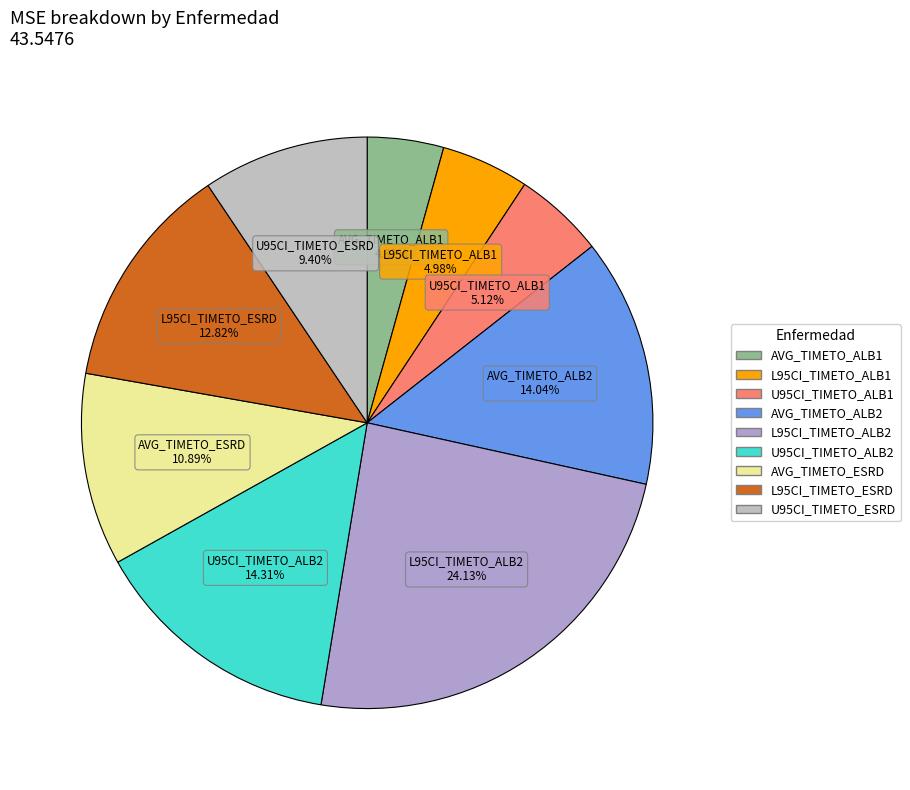

Does U95CI_TIMETO_ESRD account for over 50% of the chart?

No